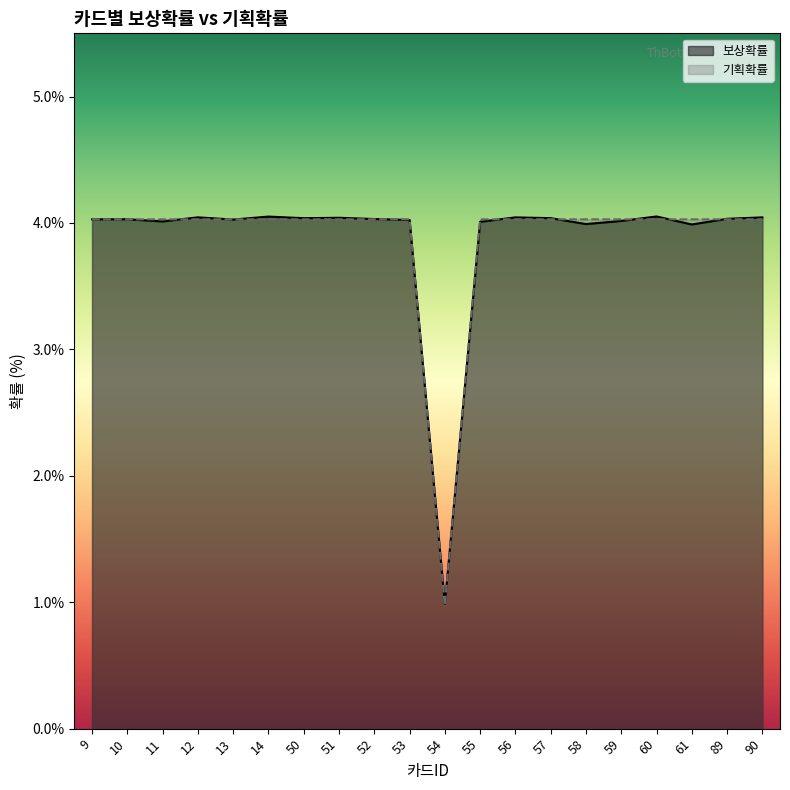

True or false: 기획확률 has a value of 4.0 at 13.

True